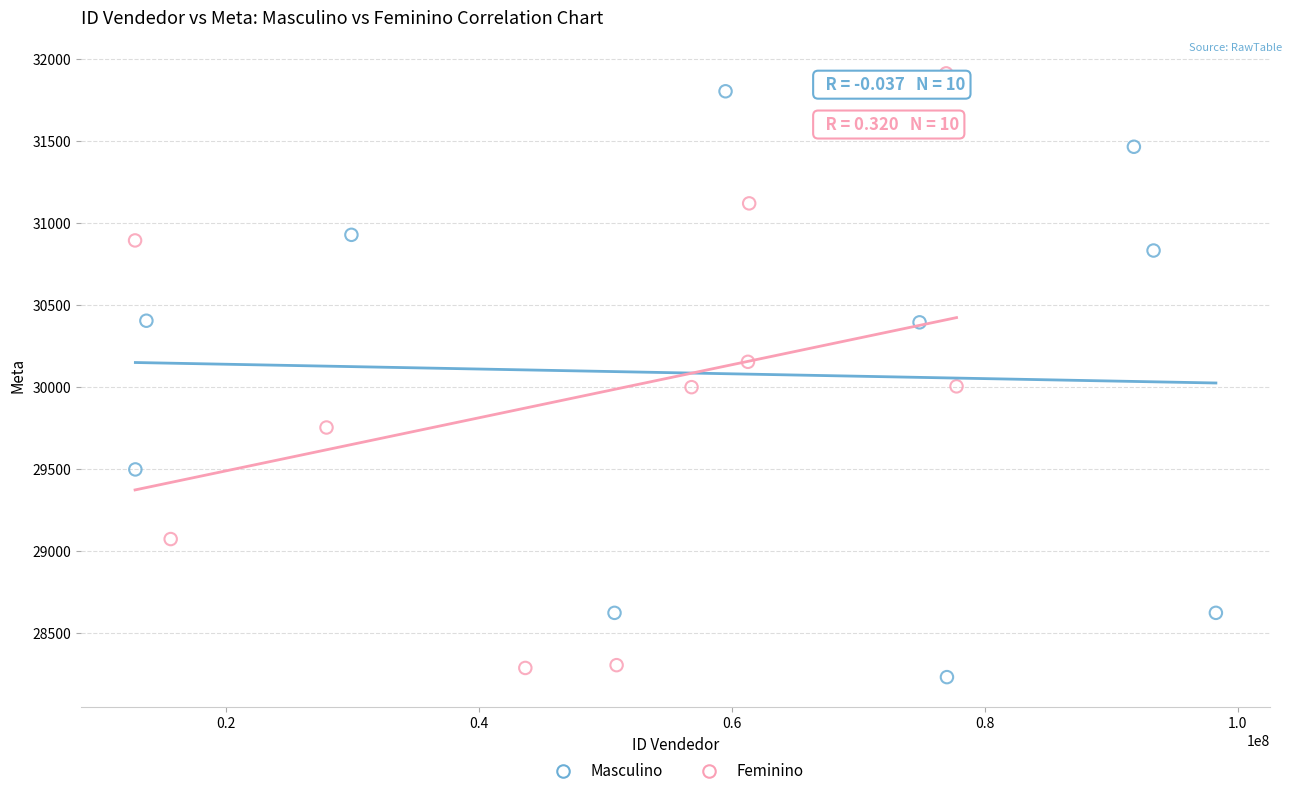

What are all the series names shown in the legend?

Masculino, Feminino